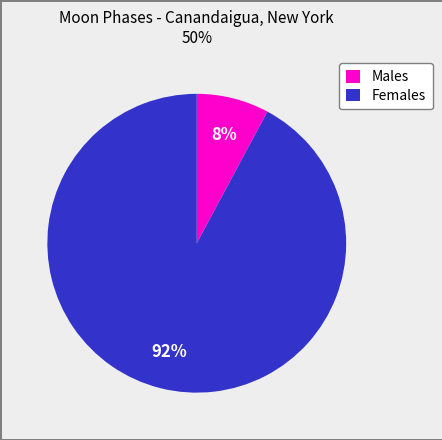

Which category has the biggest portion of the pie?

Females